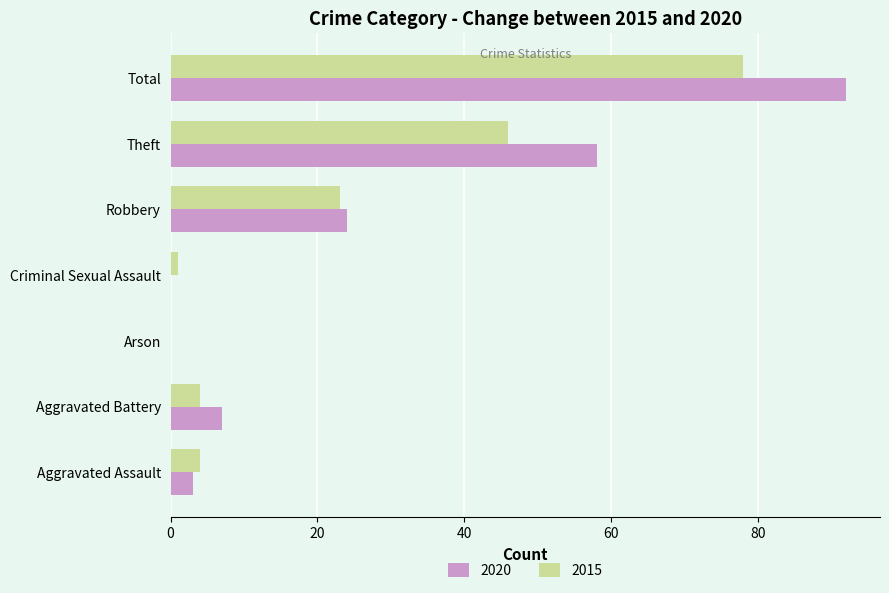

Where is 2015 nearest to the value 39?

Theft